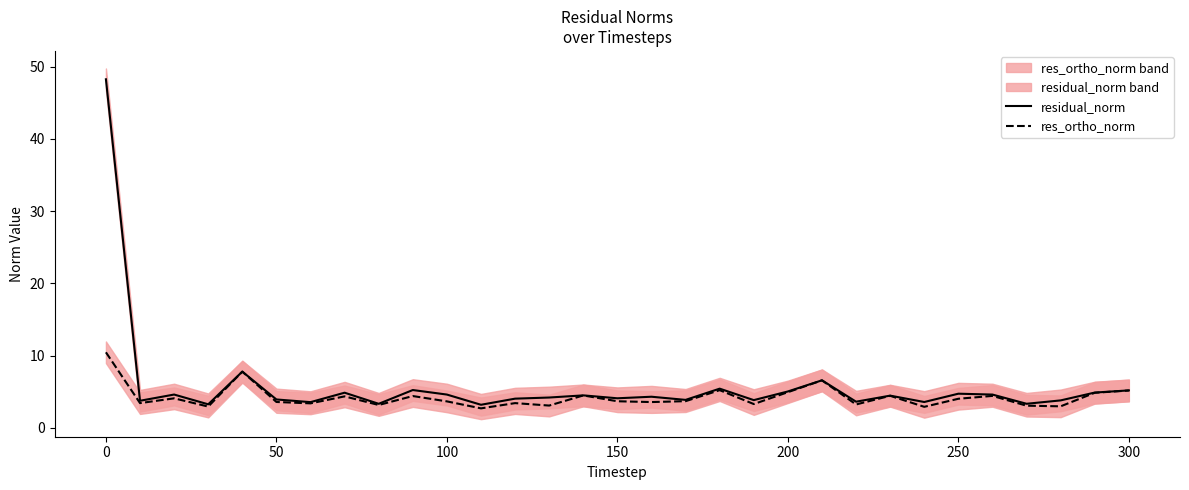

True or false: res_ortho_norm has a value of 2.1 at 200.

False